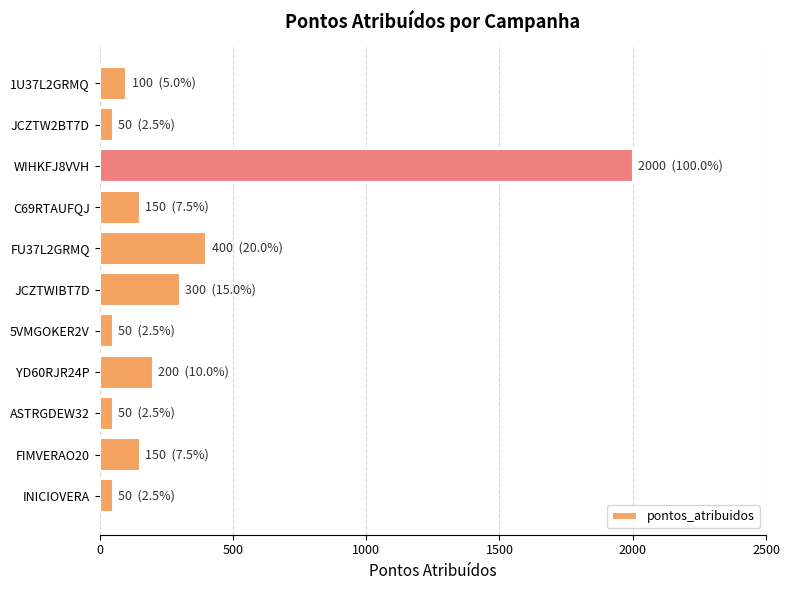

The chart shows a value of 253 at C69RTAUFQJ. True or false?

False